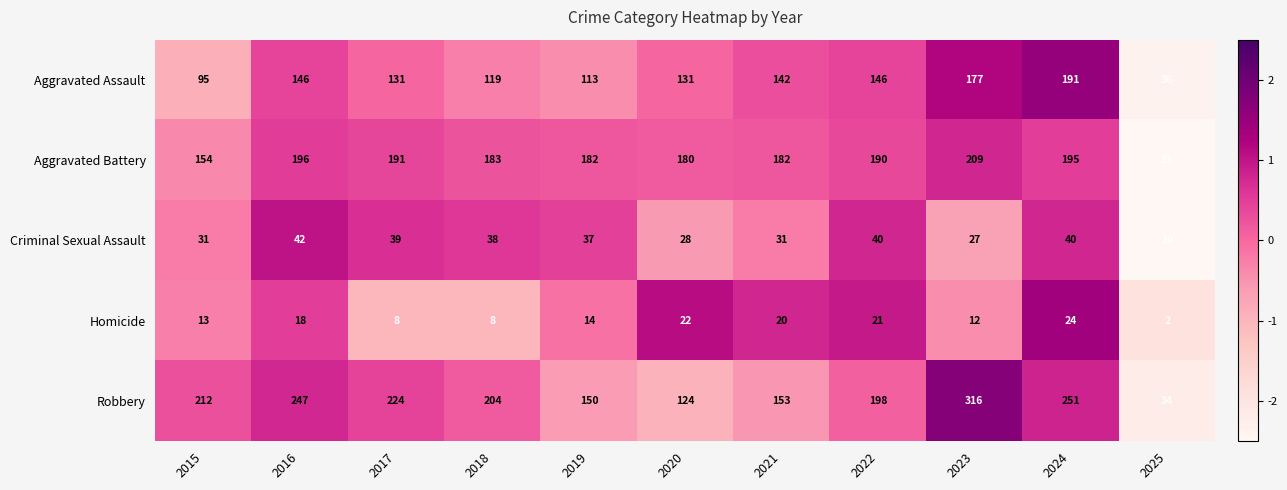

What is the sum of all Robbery values?

2113